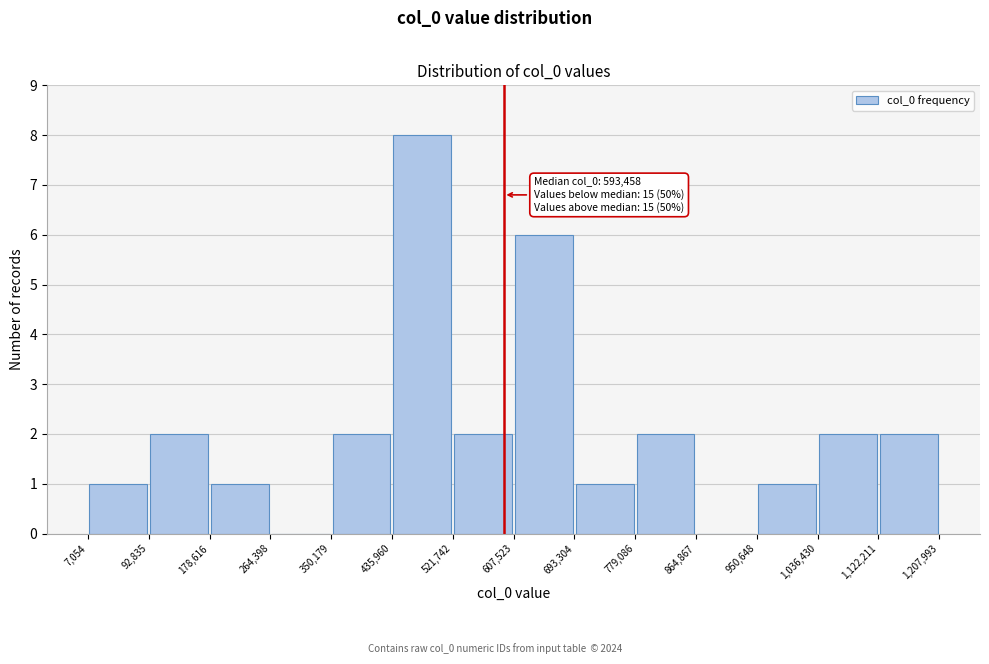

Over which range of the x-axis is the bar tallest?

435,960 to 521,742